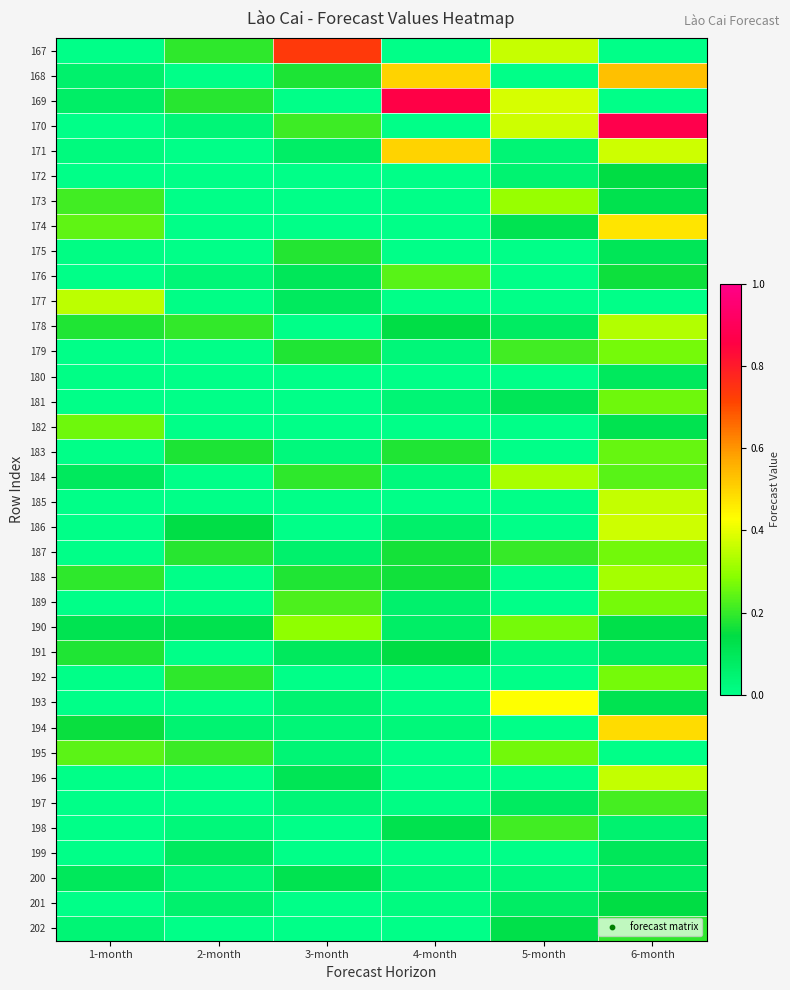

Reading left to right, what are all the values shown in this chart?

167: 1-month=0.0	2-month=0.2	3-month=0.7	4-month=0.0	5-month=0.4	6-month=0.0
168: 1-month=0.1	2-month=0.0	3-month=0.2	4-month=0.5	5-month=0.0	6-month=0.5
169: 1-month=0.1	2-month=0.2	3-month=0.0	4-month=0.9	5-month=0.4	6-month=0.0
170: 1-month=0.0	2-month=0.0	3-month=0.2	4-month=0.0	5-month=0.4	6-month=0.9
171: 1-month=0.0	2-month=0.0	3-month=0.1	4-month=0.5	5-month=0.0	6-month=0.4
172: 1-month=0.0	2-month=0.0	3-month=0.0	4-month=0.0	5-month=0.0	6-month=0.1
173: 1-month=0.2	2-month=0.0	3-month=0.0	4-month=0.0	5-month=0.3	6-month=0.1
174: 1-month=0.2	2-month=0.0	3-month=0.0	4-month=0.0	5-month=0.1	6-month=0.5
175: 1-month=0.0	2-month=0.0	3-month=0.2	4-month=0.0	5-month=0.0	6-month=0.1
176: 1-month=0.0	2-month=0.0	3-month=0.1	4-month=0.2	5-month=0.0	6-month=0.2
177: 1-month=0.3	2-month=0.0	3-month=0.1	4-month=0.0	5-month=0.0	6-month=0.0
178: 1-month=0.2	2-month=0.2	3-month=0.0	4-month=0.1	5-month=0.1	6-month=0.3
179: 1-month=0.0	2-month=0.0	3-month=0.2	4-month=0.0	5-month=0.2	6-month=0.3
180: 1-month=0.0	2-month=0.0	3-month=0.0	4-month=0.0	5-month=0.0	6-month=0.1
181: 1-month=0.0	2-month=0.0	3-month=0.0	4-month=0.0	5-month=0.1	6-month=0.3
182: 1-month=0.3	2-month=0.0	3-month=0.0	4-month=0.0	5-month=0.0	6-month=0.1
183: 1-month=0.0	2-month=0.2	3-month=0.0	4-month=0.2	5-month=0.0	6-month=0.3
184: 1-month=0.1	2-month=0.0	3-month=0.2	4-month=0.0	5-month=0.3	6-month=0.2
185: 1-month=0.0	2-month=0.0	3-month=0.0	4-month=0.0	5-month=0.0	6-month=0.4
186: 1-month=0.0	2-month=0.1	3-month=0.0	4-month=0.1	5-month=0.0	6-month=0.4
187: 1-month=0.0	2-month=0.2	3-month=0.1	4-month=0.2	5-month=0.2	6-month=0.3
188: 1-month=0.2	2-month=0.0	3-month=0.2	4-month=0.2	5-month=0.0	6-month=0.3
189: 1-month=0.0	2-month=0.0	3-month=0.2	4-month=0.1	5-month=0.0	6-month=0.3
190: 1-month=0.1	2-month=0.1	3-month=0.3	4-month=0.1	5-month=0.3	6-month=0.1
191: 1-month=0.2	2-month=0.0	3-month=0.1	4-month=0.1	5-month=0.0	6-month=0.1
192: 1-month=0.0	2-month=0.2	3-month=0.0	4-month=0.0	5-month=0.0	6-month=0.3
193: 1-month=0.0	2-month=0.0	3-month=0.0	4-month=0.0	5-month=0.4	6-month=0.1
194: 1-month=0.2	2-month=0.0	3-month=0.0	4-month=0.0	5-month=0.0	6-month=0.5
195: 1-month=0.2	2-month=0.2	3-month=0.0	4-month=0.0	5-month=0.3	6-month=0.0
196: 1-month=0.0	2-month=0.0	3-month=0.1	4-month=0.0	5-month=0.0	6-month=0.4
197: 1-month=0.0	2-month=0.0	3-month=0.0	4-month=0.0	5-month=0.1	6-month=0.2
198: 1-month=0.0	2-month=0.0	3-month=0.0	4-month=0.1	5-month=0.2	6-month=0.1
199: 1-month=0.0	2-month=0.1	3-month=0.0	4-month=0.0	5-month=0.0	6-month=0.1
200: 1-month=0.1	2-month=0.0	3-month=0.1	4-month=0.0	5-month=0.0	6-month=0.1
201: 1-month=0.0	2-month=0.1	3-month=0.0	4-month=0.0	5-month=0.1	6-month=0.1
202: 1-month=0.0	2-month=0.0	3-month=0.0	4-month=0.0	5-month=0.1	6-month=0.2